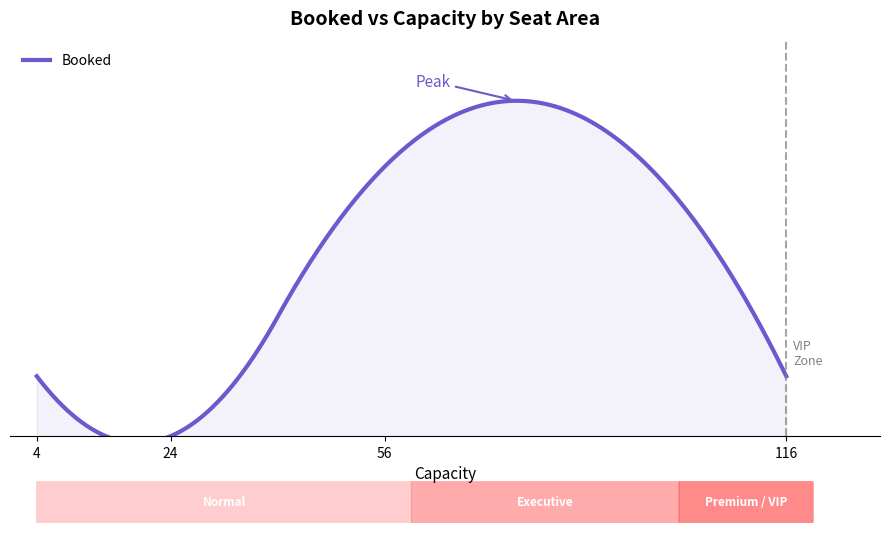

Reading left to right, what are all the values shown in this chart?

24=0	116=2	56=9	4=2